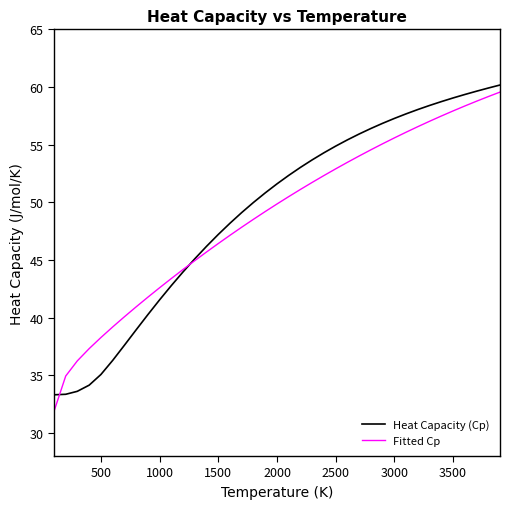

Is this an area chart (filled region under the line)?

No